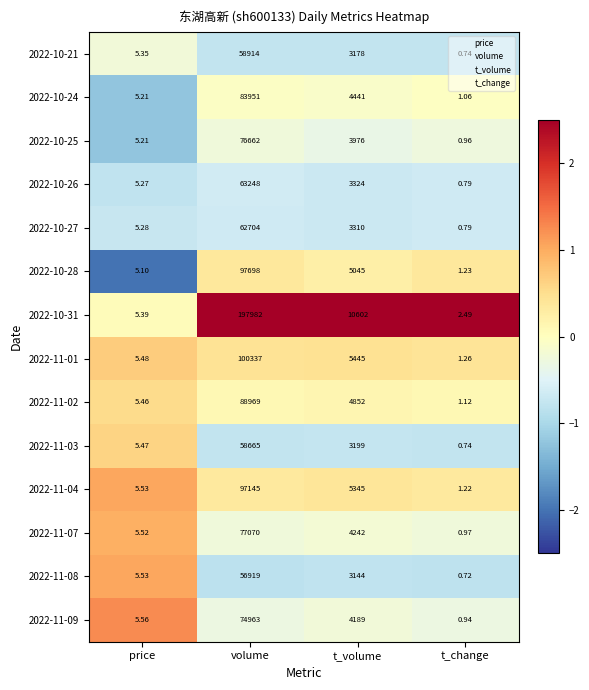

Rank the series by their maximum value, from lowest to highest.

2022-11-08, 2022-11-03, 2022-10-21, 2022-10-27, 2022-10-26, 2022-11-09, 2022-10-25, 2022-11-07, 2022-10-24, 2022-11-02, 2022-11-04, 2022-10-28, 2022-11-01, 2022-10-31